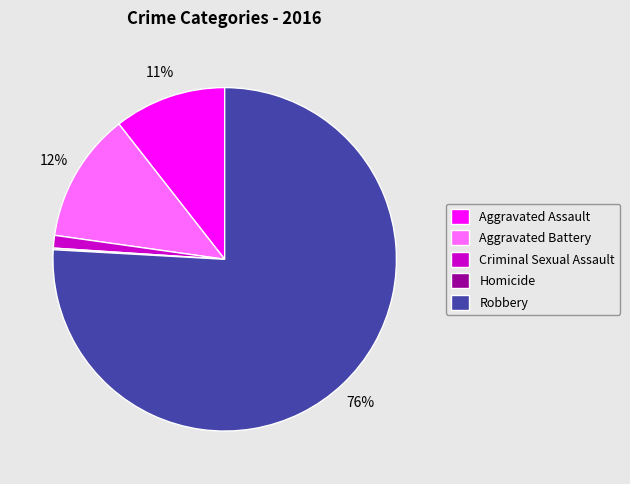

What percentage is the Aggravated Assault slice, to the nearest percent?

11%